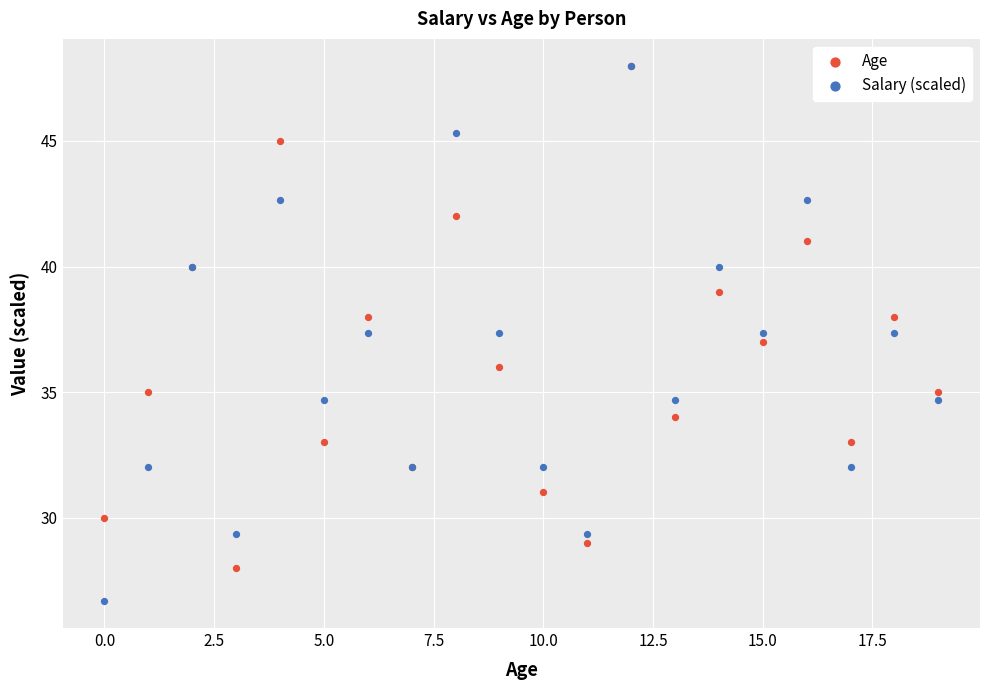

Which series has the largest Y range (max minus min)?

Salary (scaled)